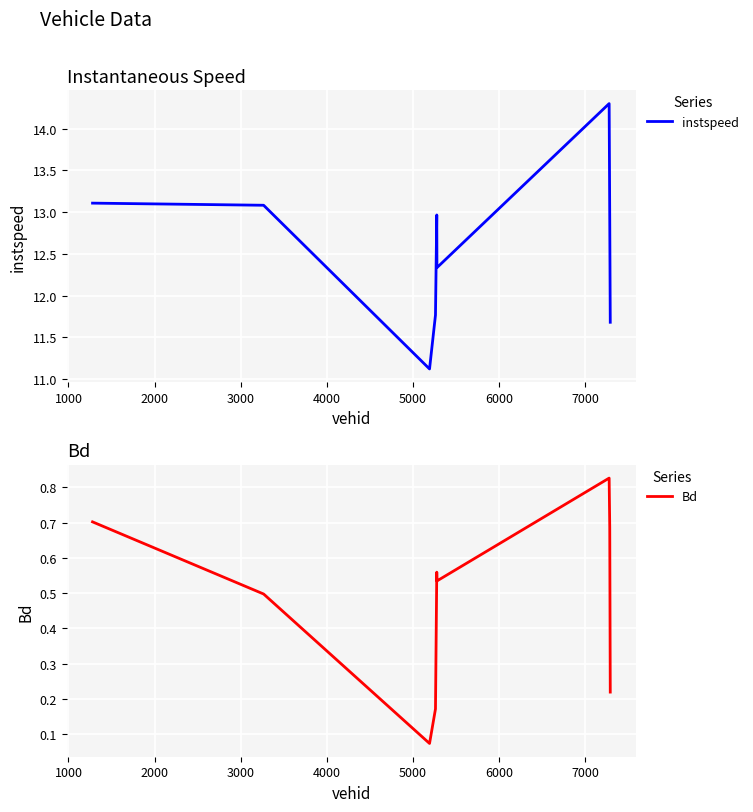

Reading right to left, list all the values displayed in this chart.

instspeed: 11.7	12.9	14.3	12.3	13.0	11.8	11.1	13.1	13.1
Bd: 0.2	0.7	0.8	0.5	0.6	0.2	0.1	0.5	0.7